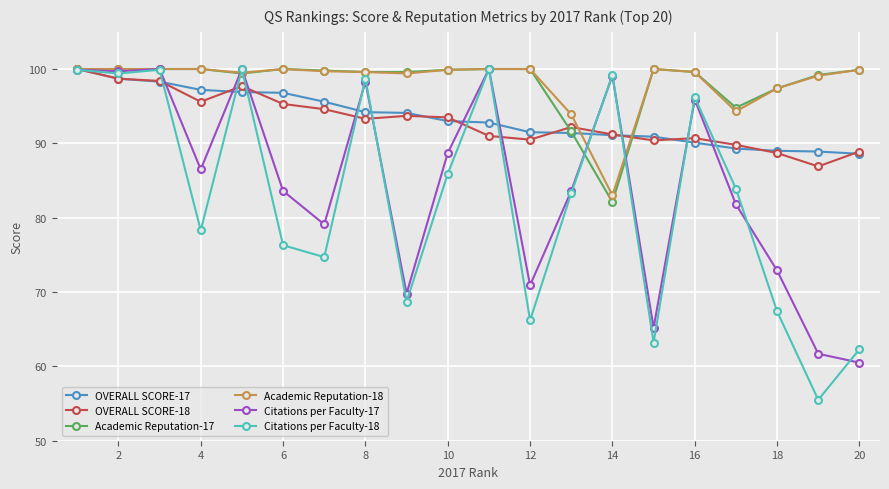

What is the value of the Citations per Faculty-18 point at the 8th from the left?

98.7